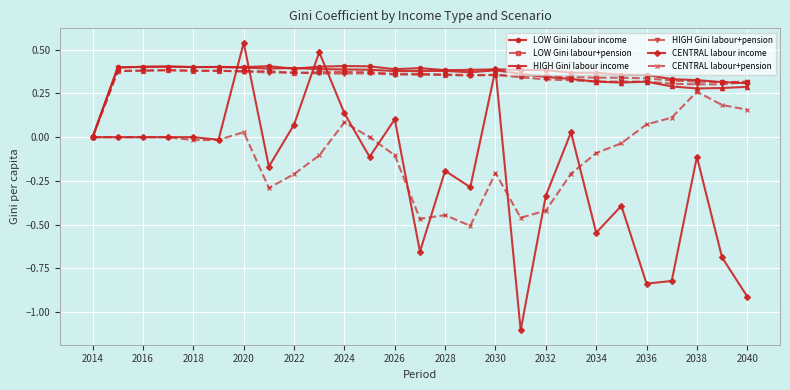

What is the smallest value displayed?

-1.1